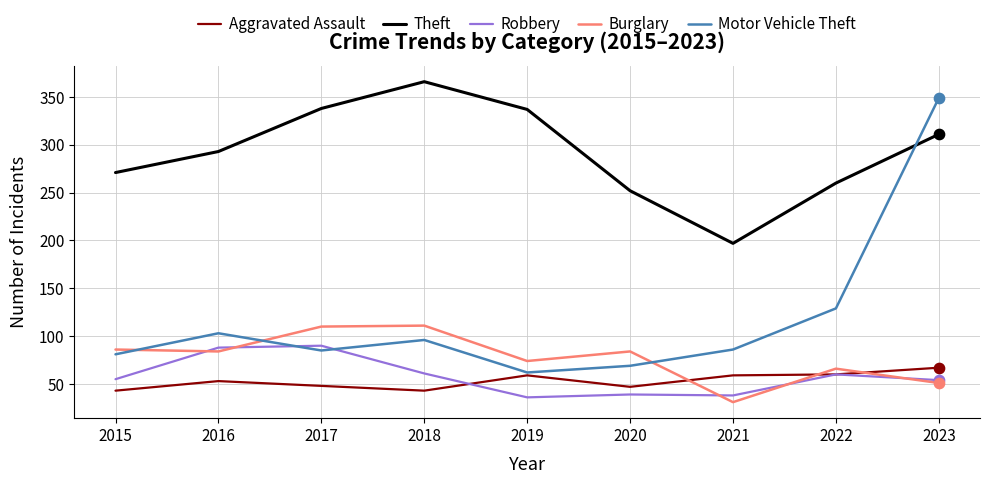

What are all the series names shown in the legend?

Aggravated Assault, Theft, Robbery, Burglary, Motor Vehicle Theft